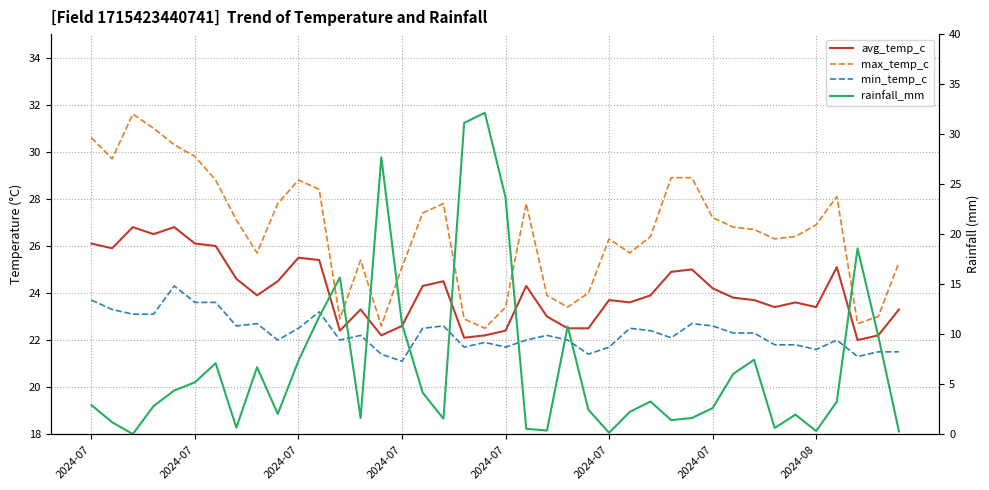

Which category has the highest value in the max_temp_c series?

2024-07